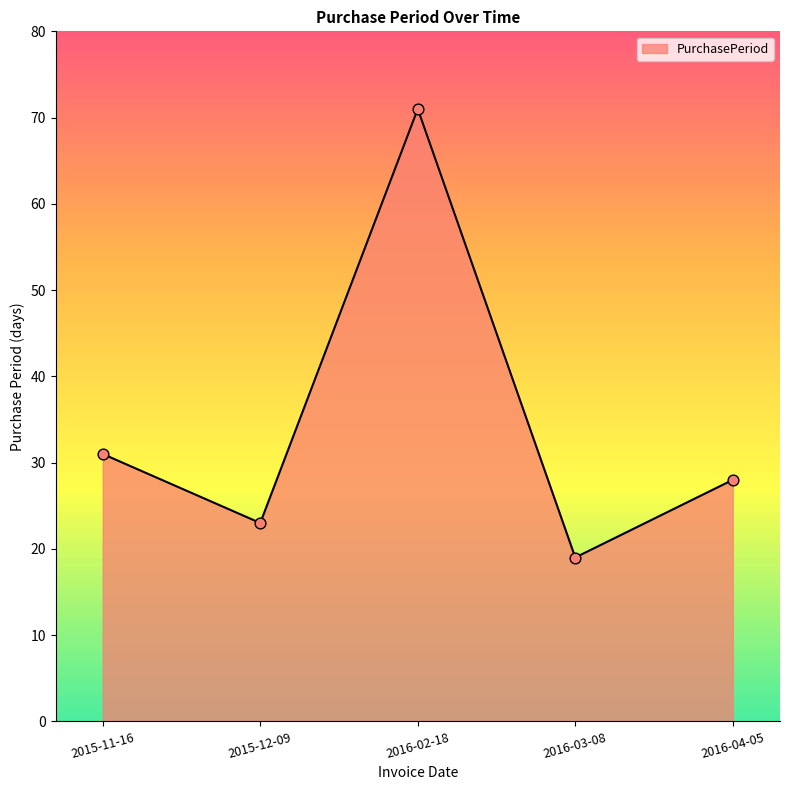

Between 2015-12-09 and 2015-11-16, which is larger?

2015-11-16